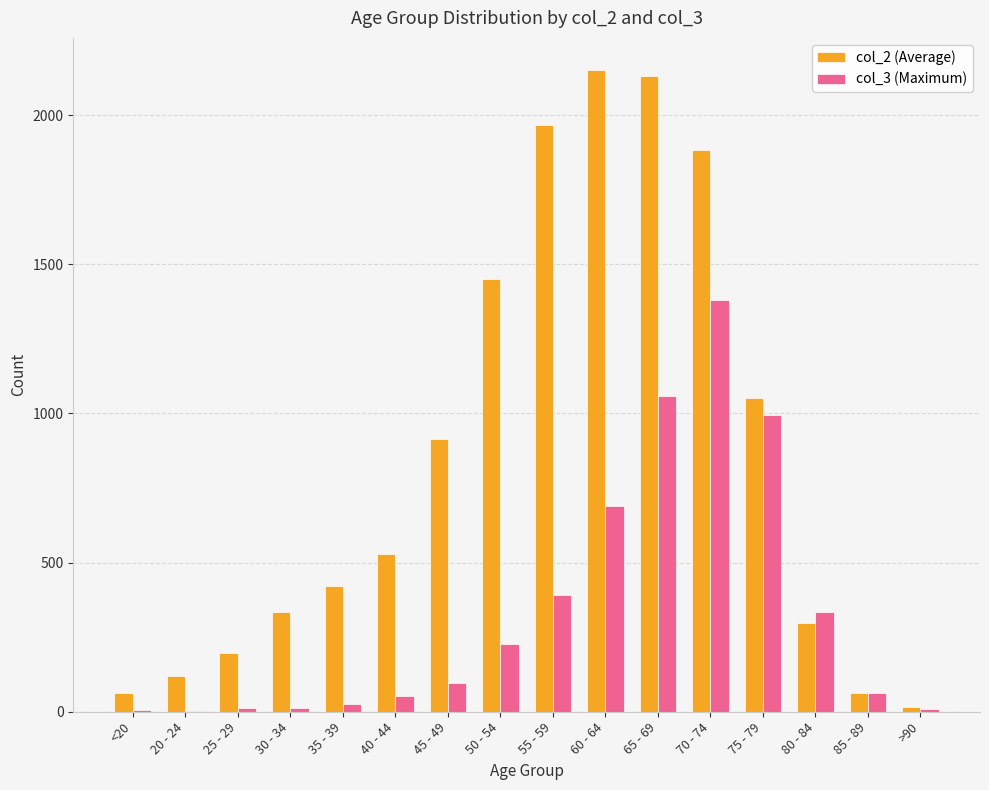

Which series has the widest spread of values?

col_2 (Average)